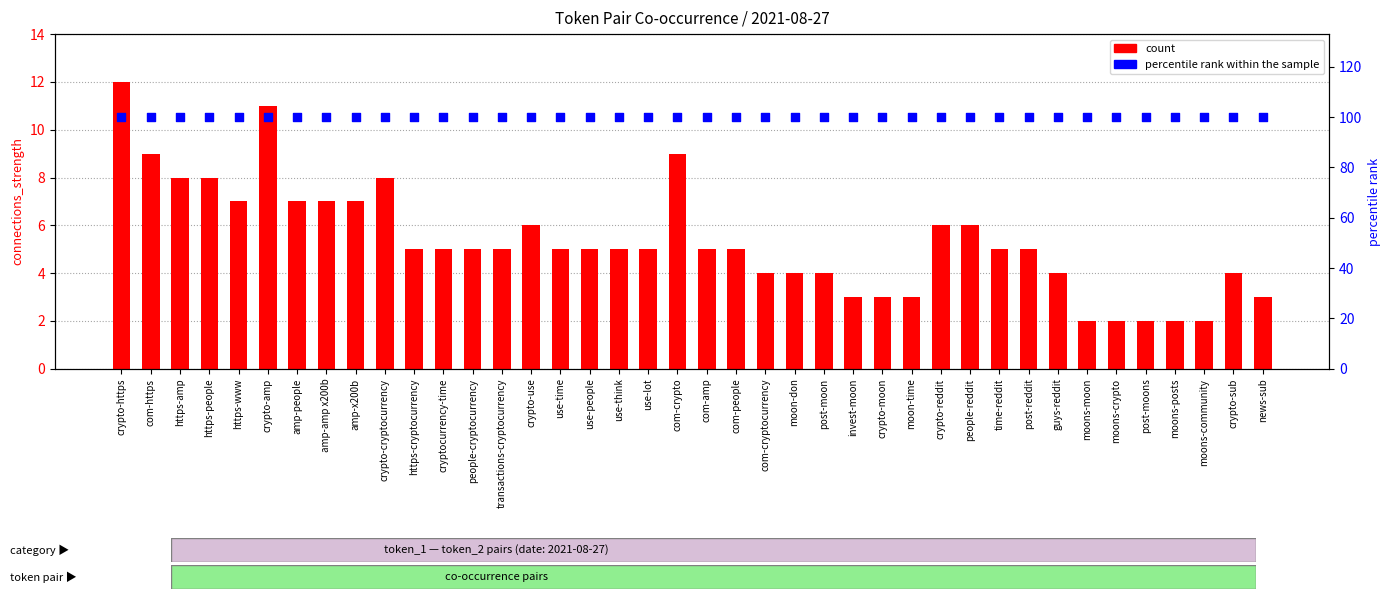

Which series has the largest Y range (max minus min)?

count